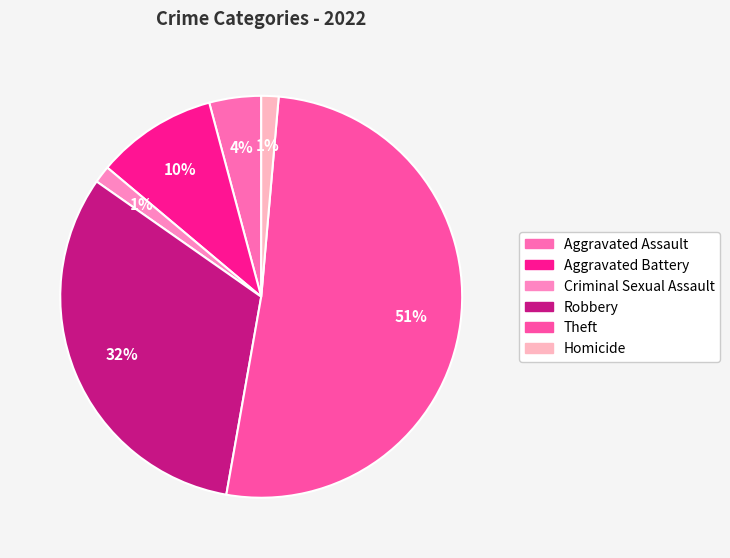

How many segments does this pie chart have?

6